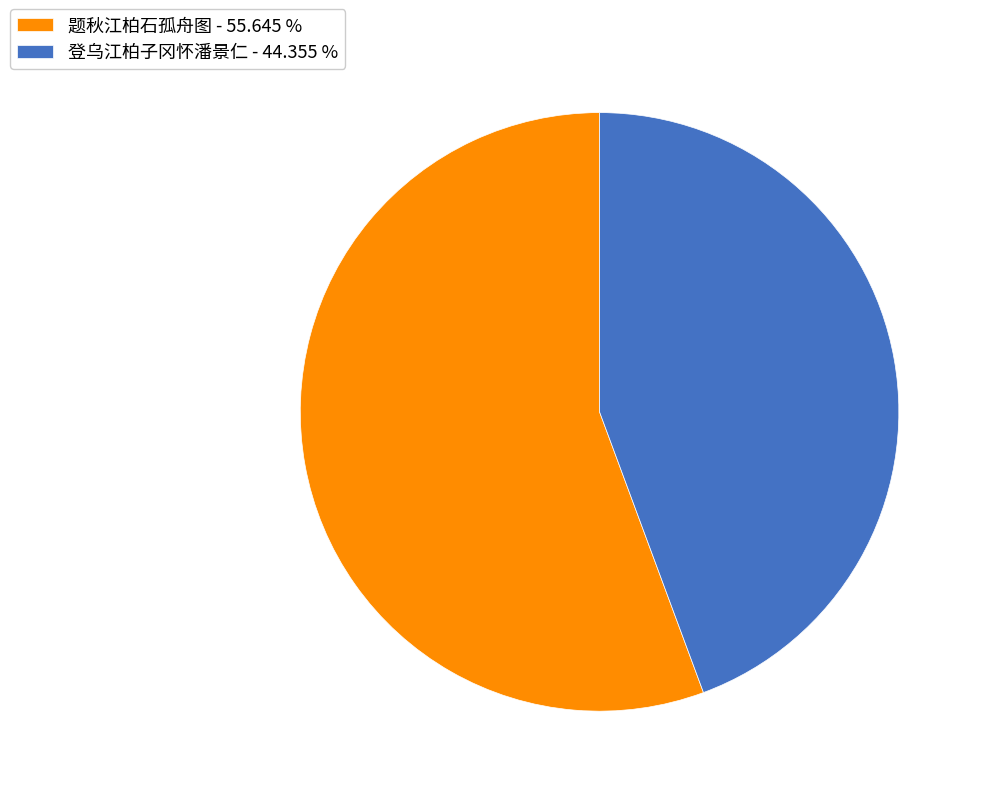

Is the sum of 题秋江柏石孤舟图 - 55.645 % and 登乌江柏子冈怀潘景仁 - 44.355 % greater than half?

Yes